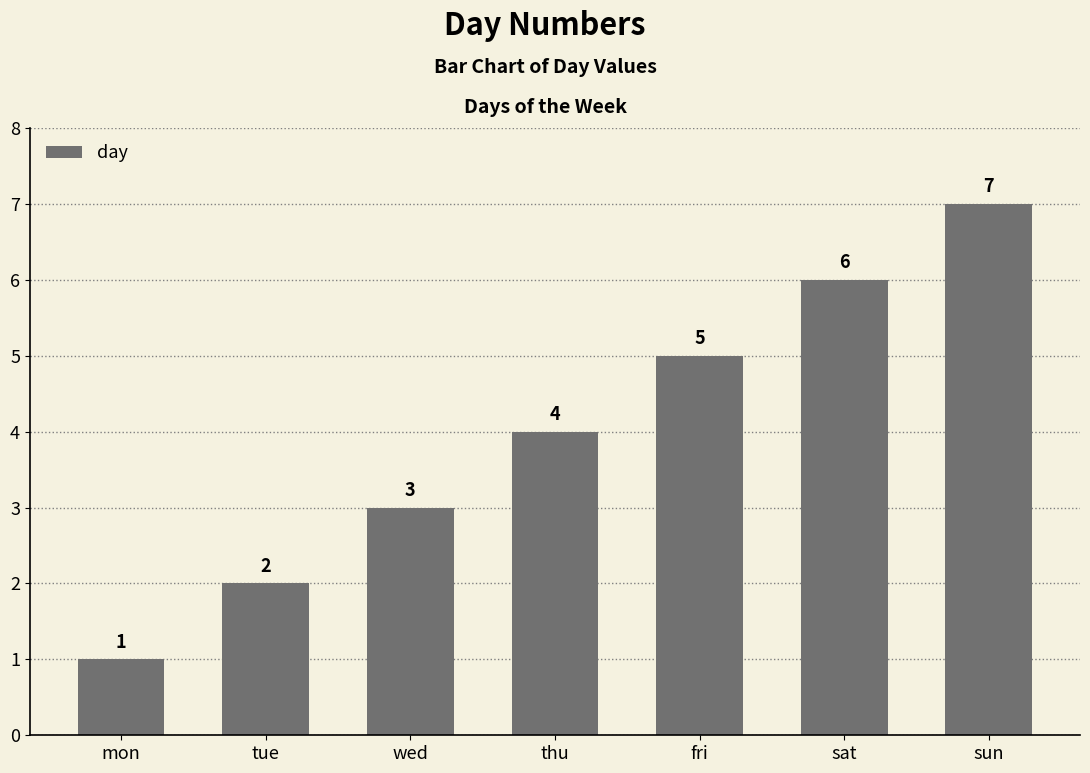

Reading left to right, list all the values displayed in this chart.

mon=1	tue=2	wed=3	thu=4	fri=5	sat=6	sun=7